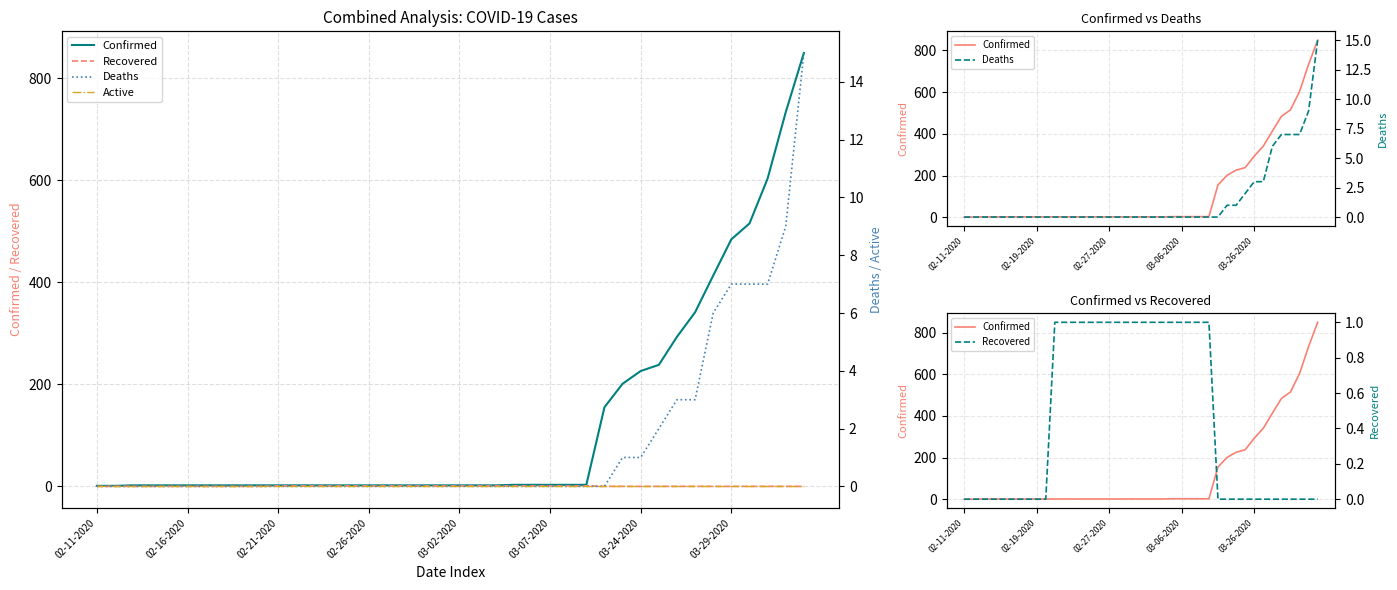

How many positive values does the Deaths series have?

11